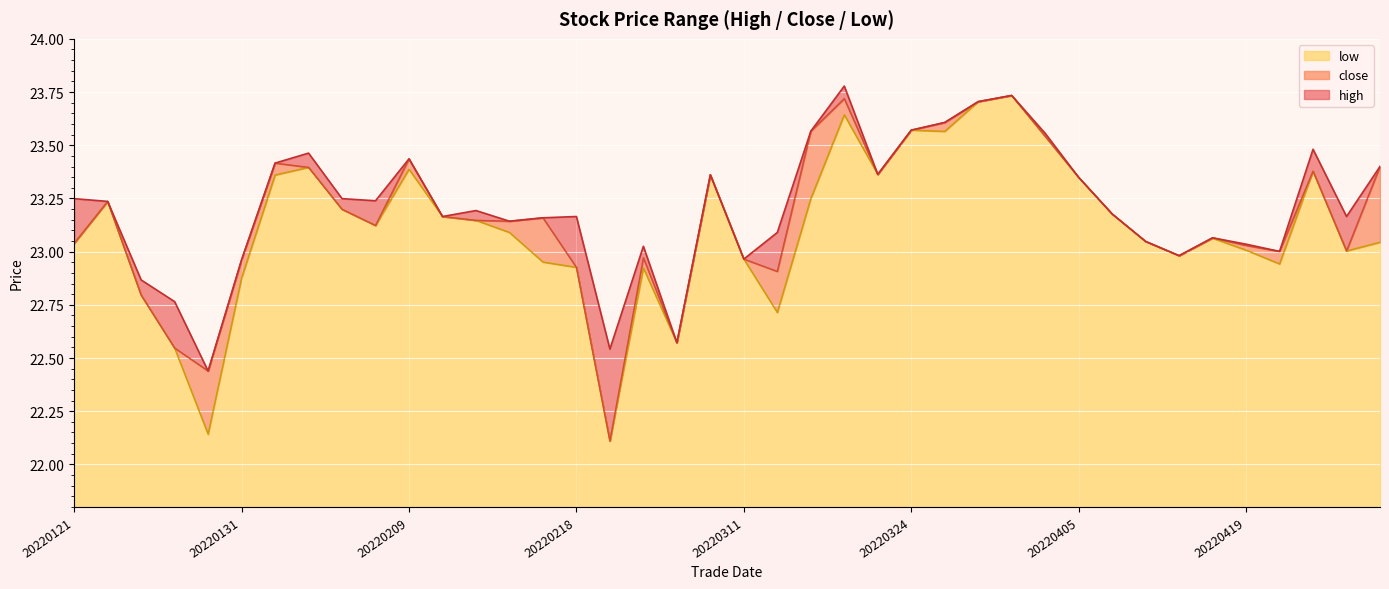

Which series changed the most between 20220201 and 20220217?

low